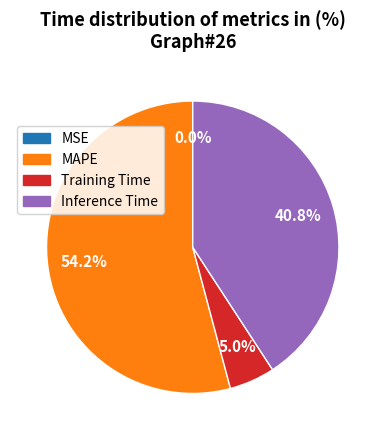

Is there any slice that represents more than half of the pie?

Yes